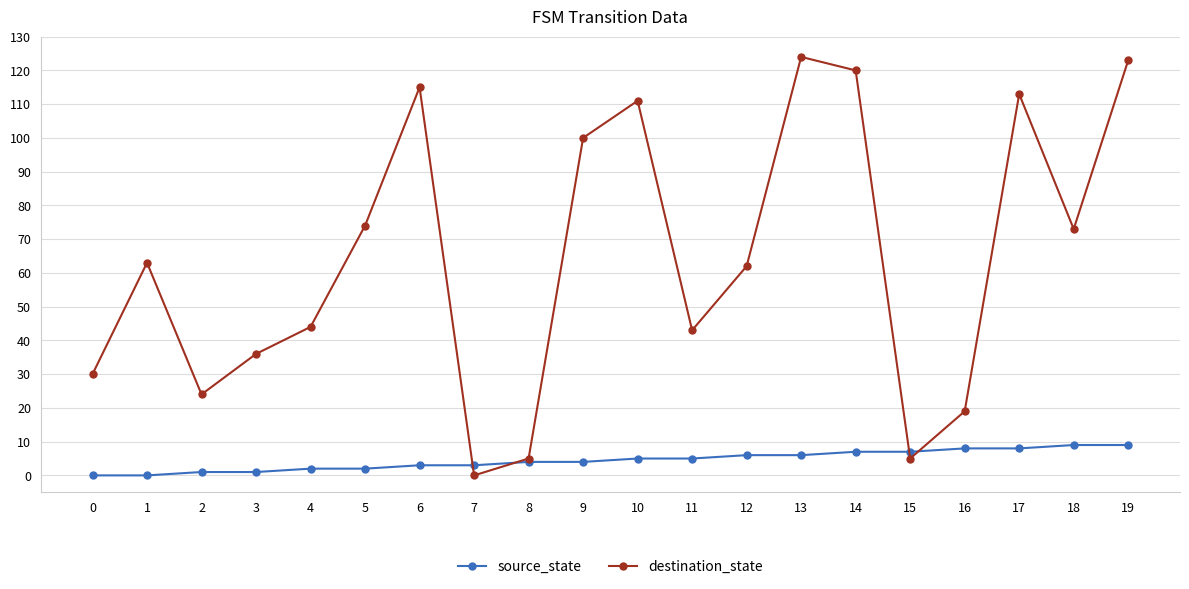

How many intersections are there between source_state and destination_state?

4